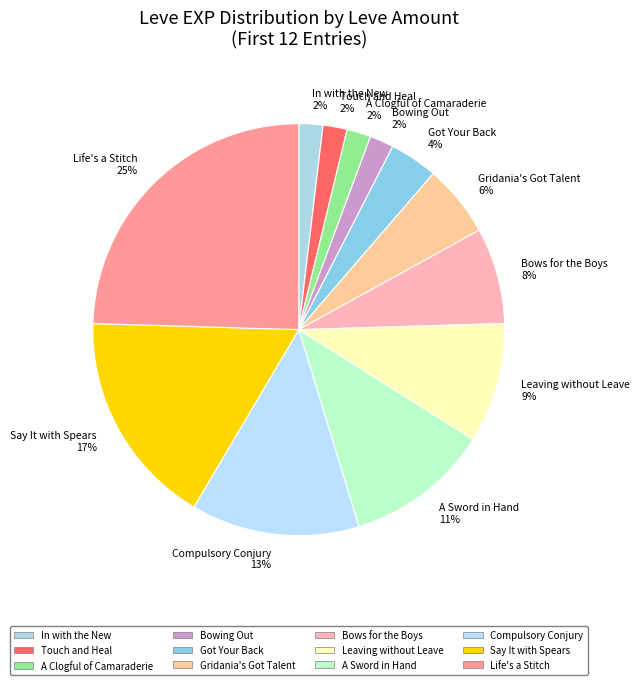

To the nearest percent, what is the average slice percentage?

8%